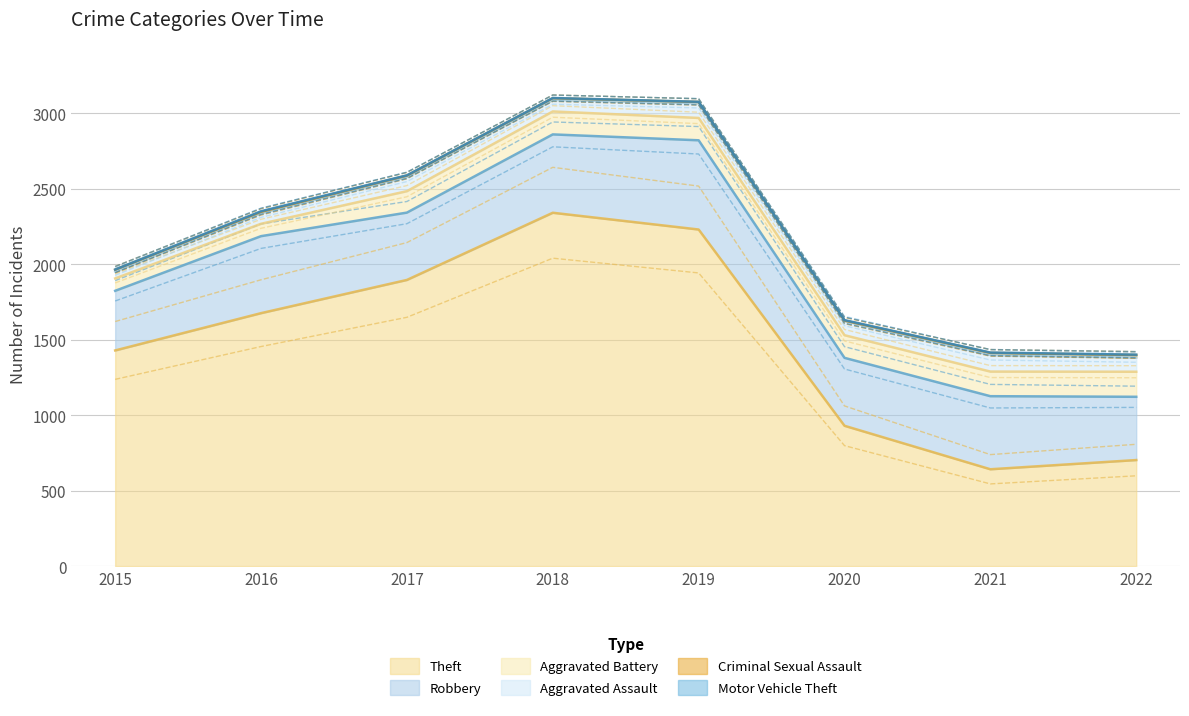

Between 2021 and 2018, which is larger?

2018